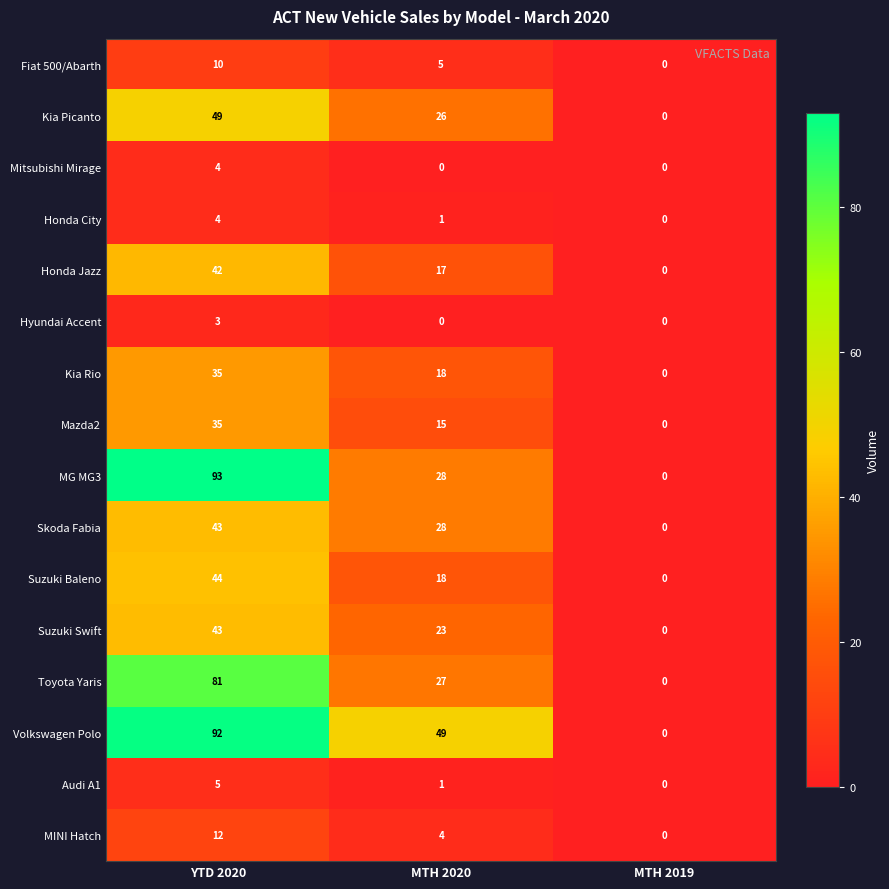

How many data points in Honda Jazz are less than 17?

1